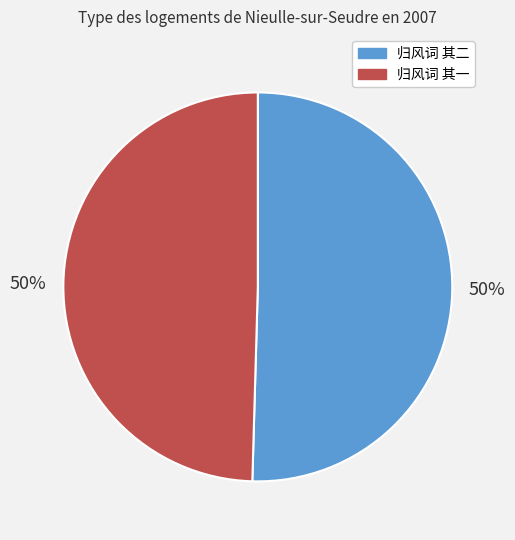

To the nearest percent, what portion does 归风词 其二 represent?

50%